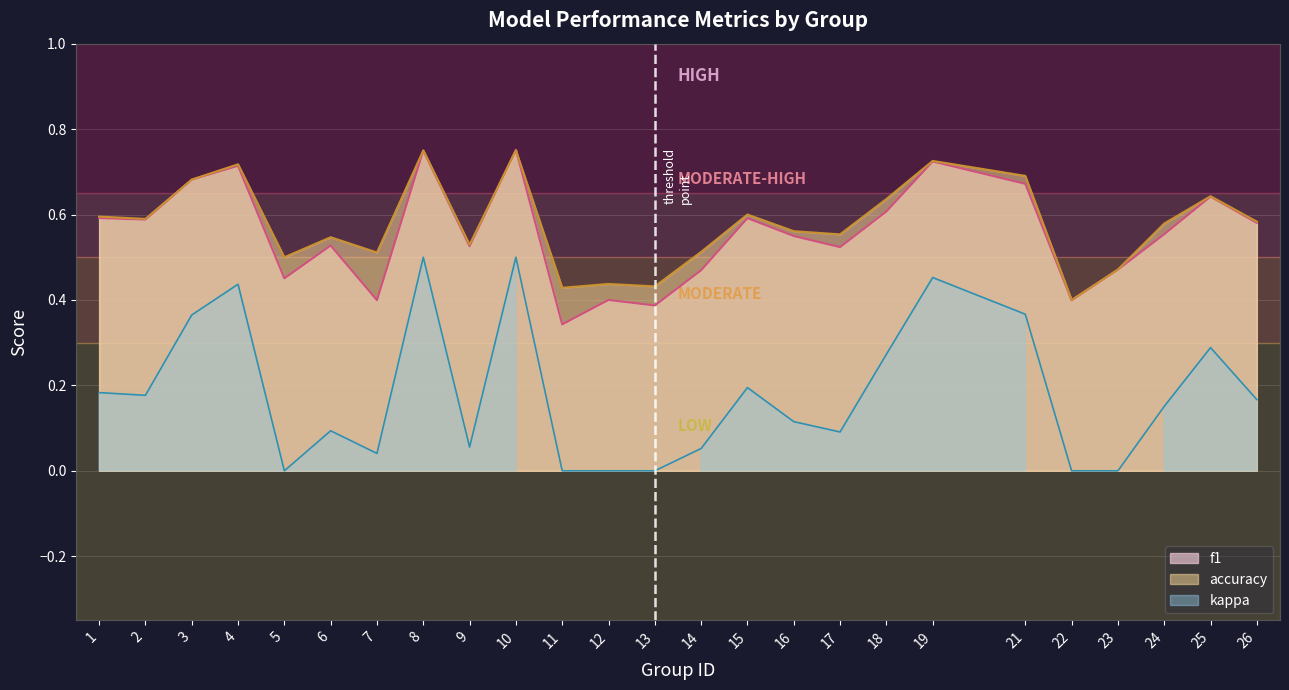

What is the sum of all f1 values?

13.9